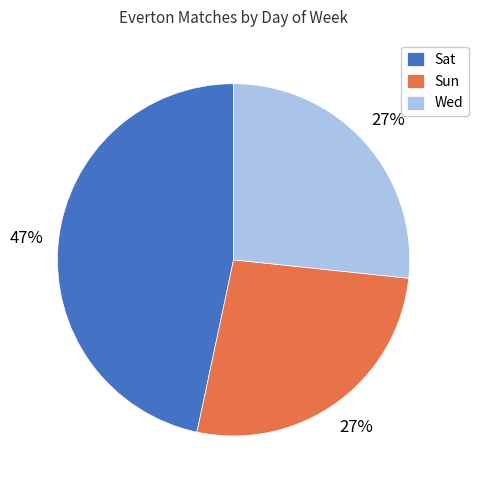

Is the sum of Sat and Sun greater than half?

Yes